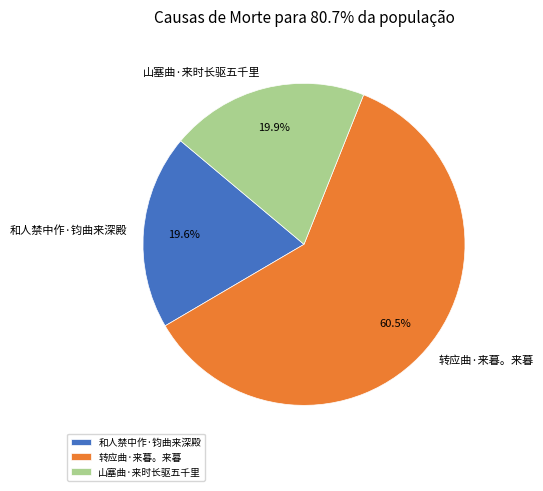

How many segments does this pie chart have?

3